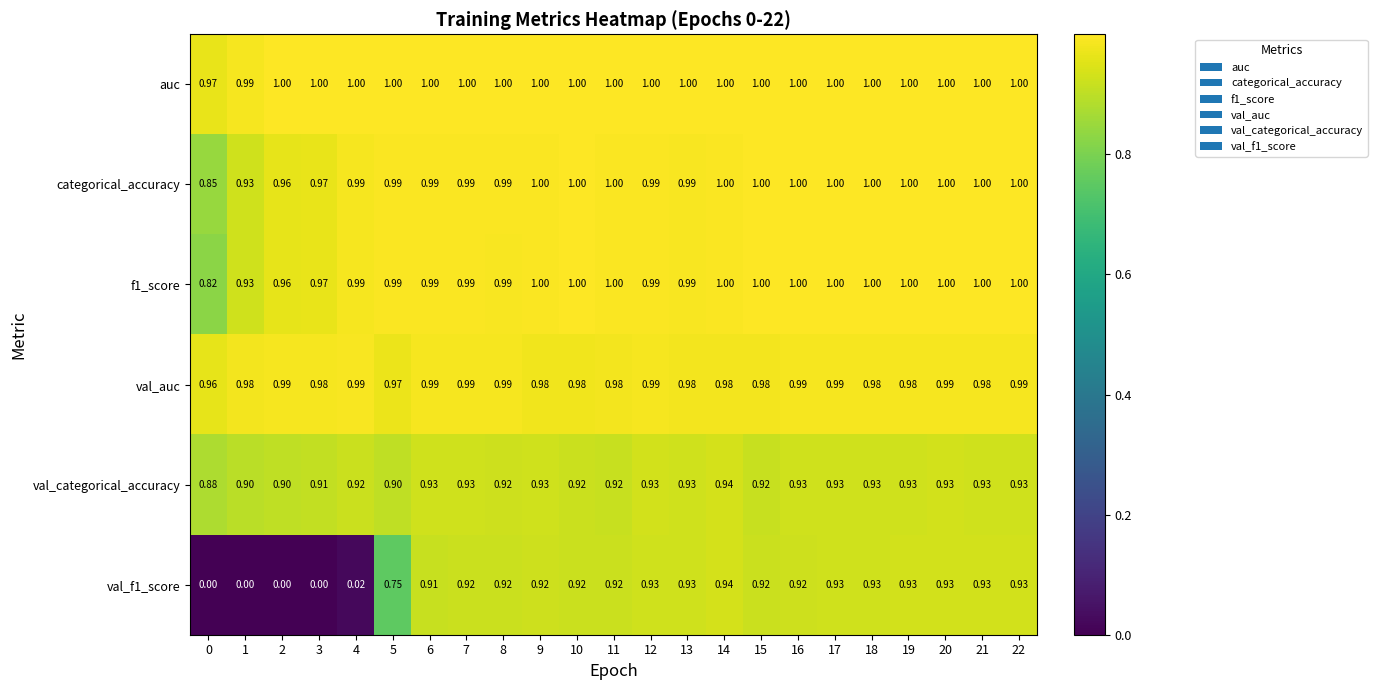

Which series has the largest total across all categories?

auc